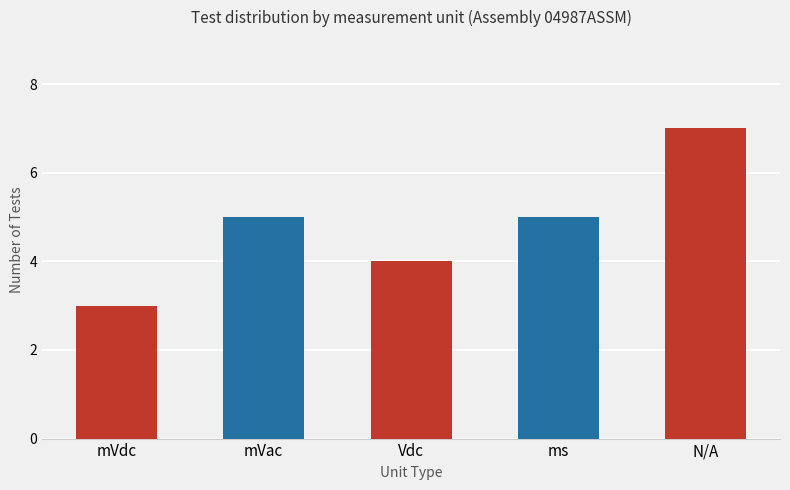

Between mVdc and Vdc, which is larger?

Vdc